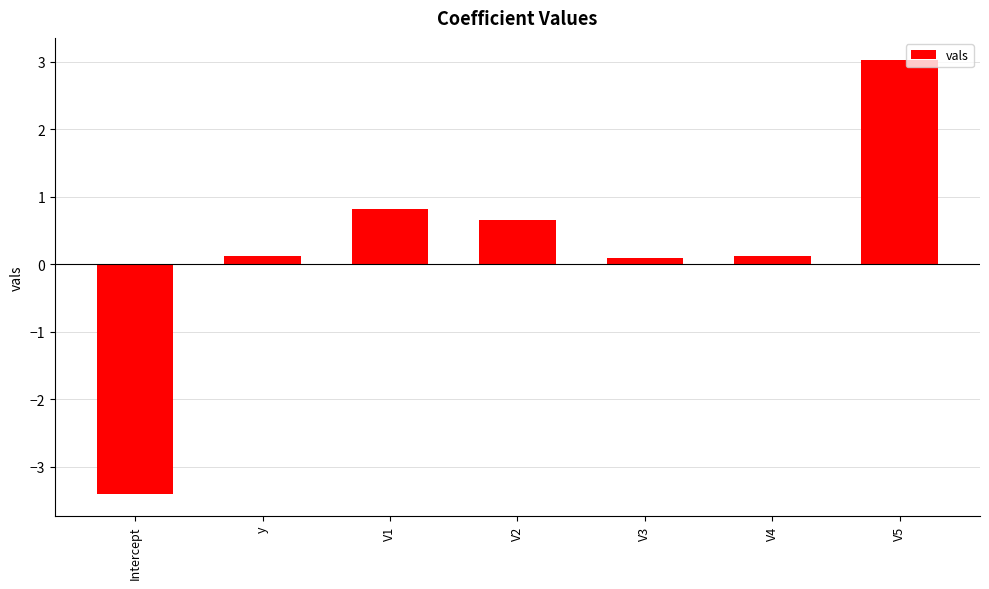

What is the difference between the maximum and minimum values?

6.4